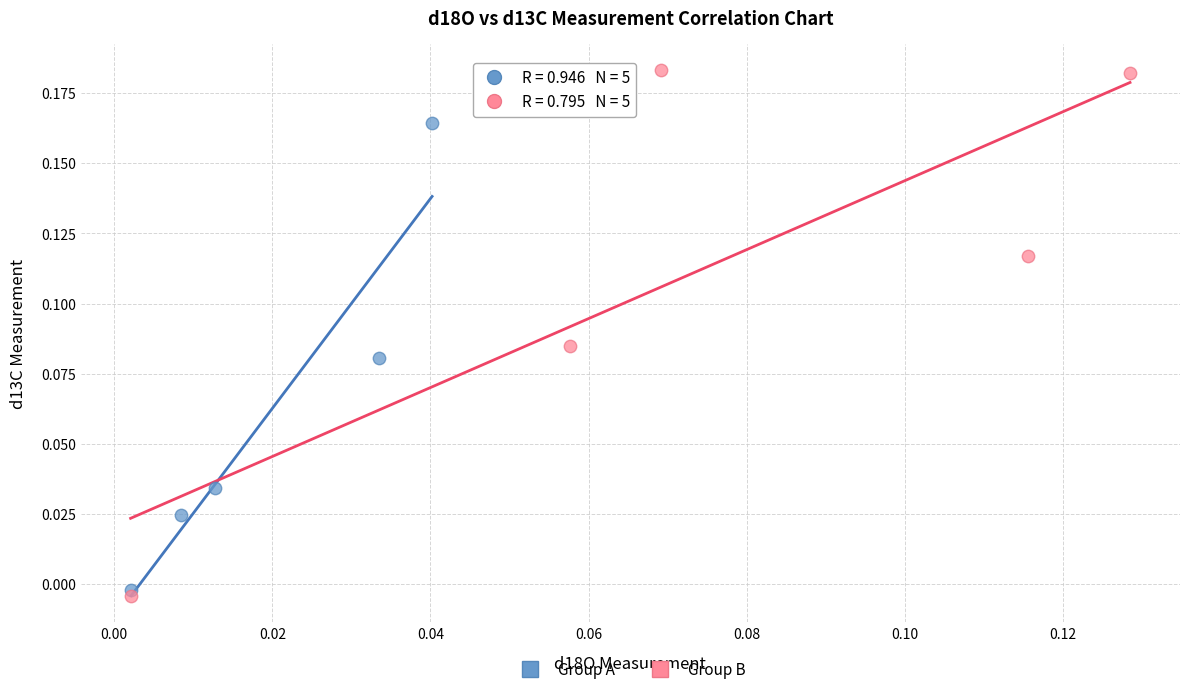

Which series has the widest spread of Y values?

Group B